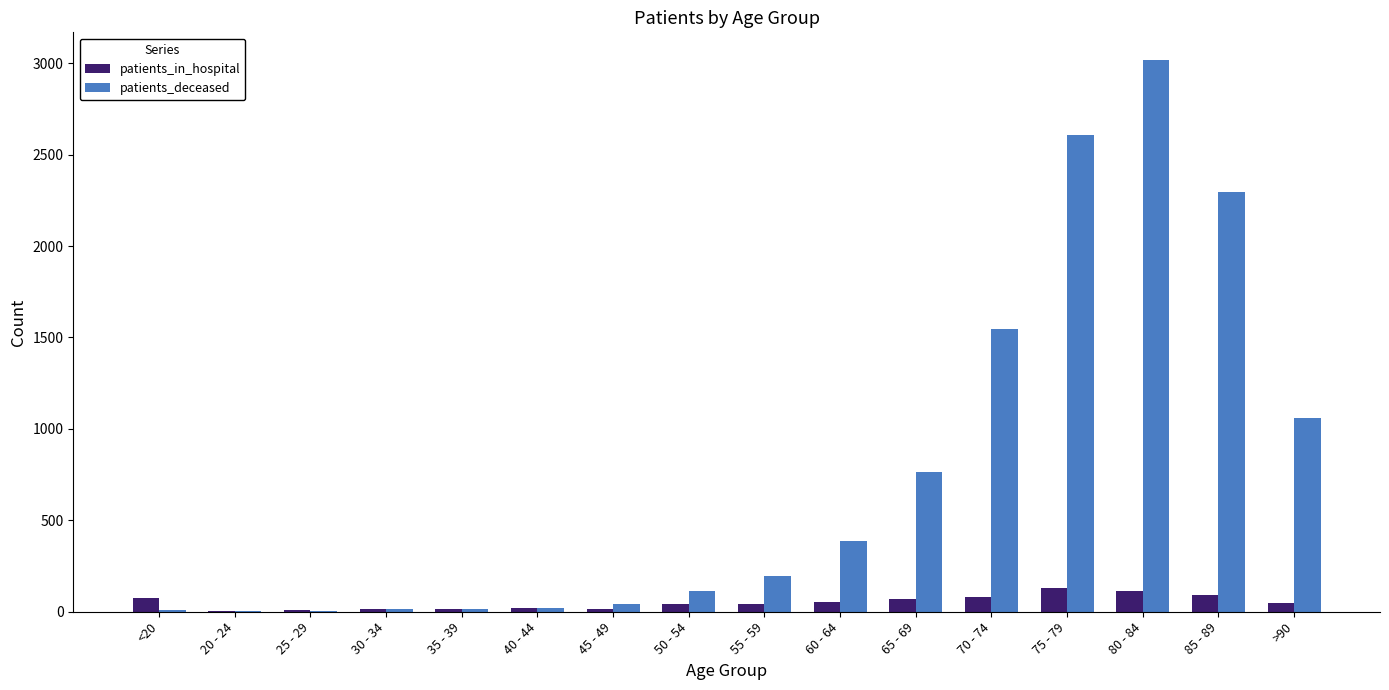

What is the highest value of the patients_deceased series?

3018